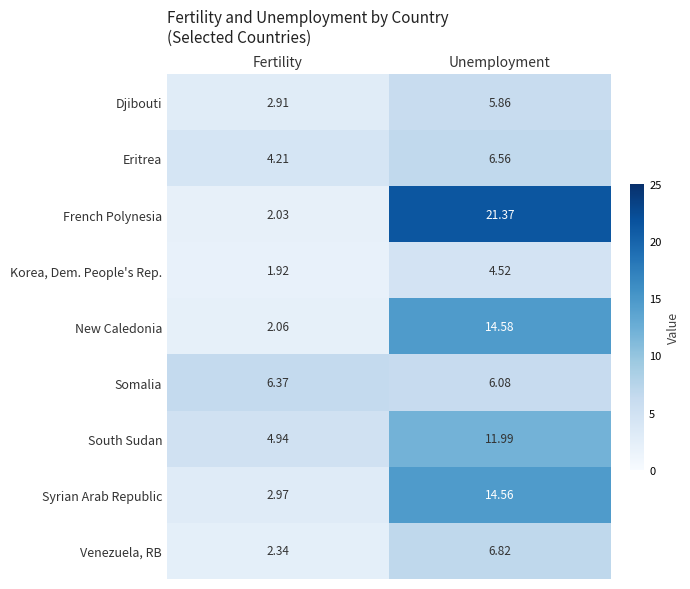

Which series changed the most between Fertility and Unemployment?

French Polynesia